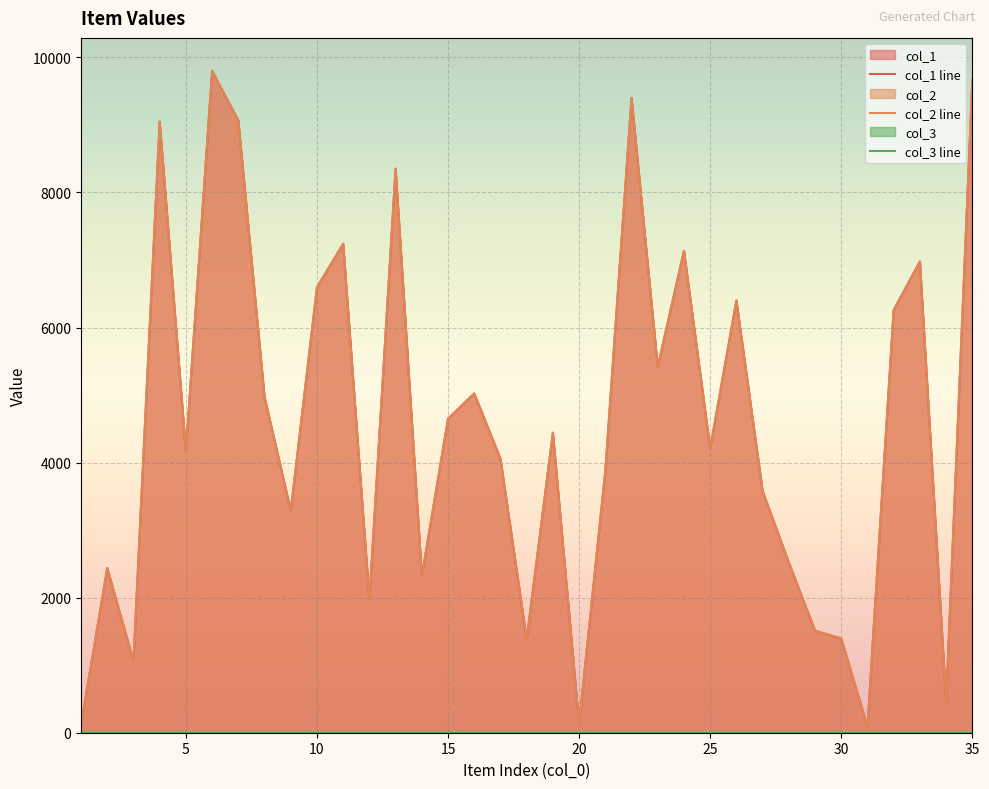

At 23, list the series in order from largest to smallest.

col_1 line, col_2 line, col_3 line